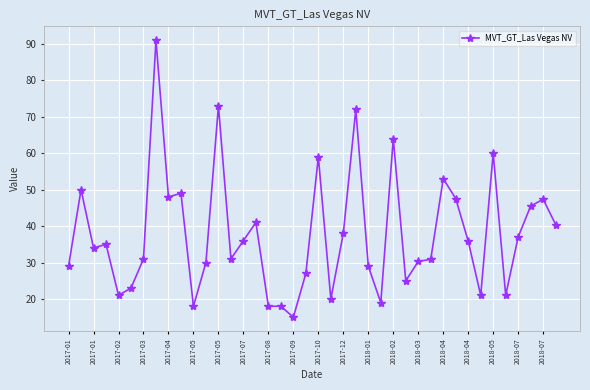

What is the smallest value displayed?

15.0